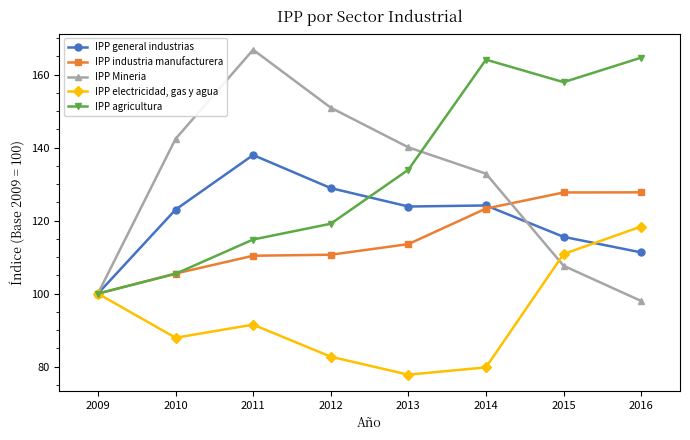

At 2014, list the series in order from largest to smallest.

IPP agricultura, IPP Mineria, IPP general industrias, IPP industria manufacturera, IPP electricidad, gas y agua